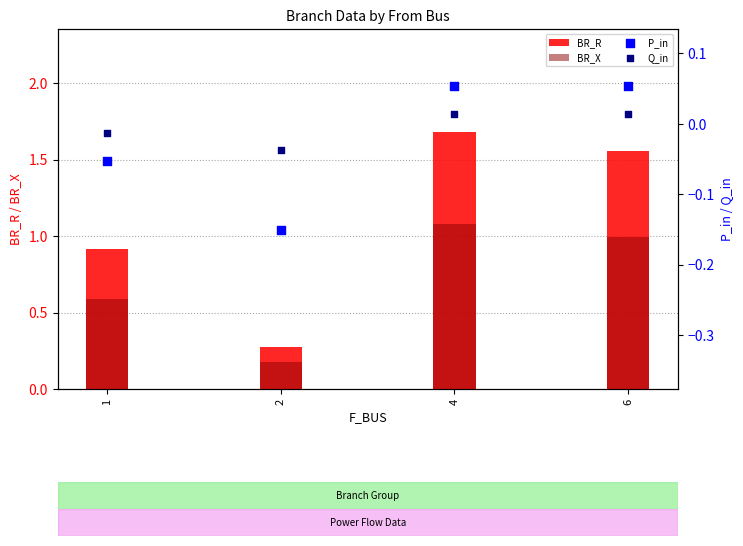

Which series has the largest total across all categories?

BR_R